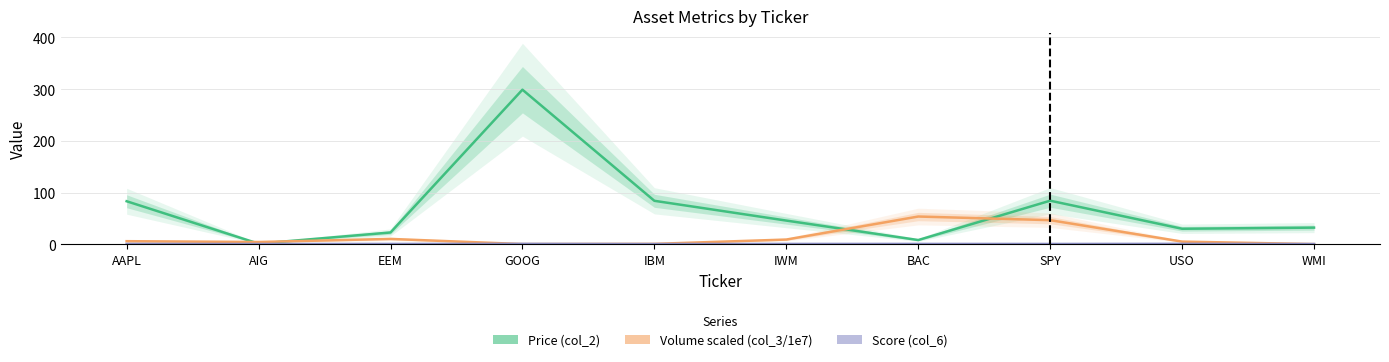

List the series in order of their peak value, lowest first.

Score (col_6), Volume_scaled (col_3/1e7), Price (col_2)